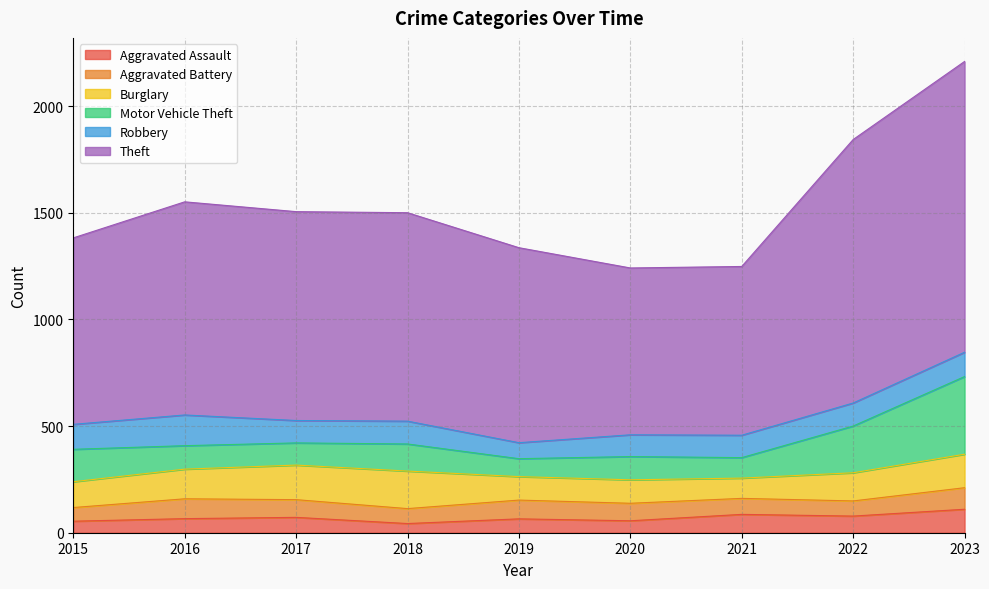

Rank the series by their maximum value, from lowest to highest.

Aggravated Battery, Aggravated Assault, Robbery, Burglary, Motor Vehicle Theft, Theft